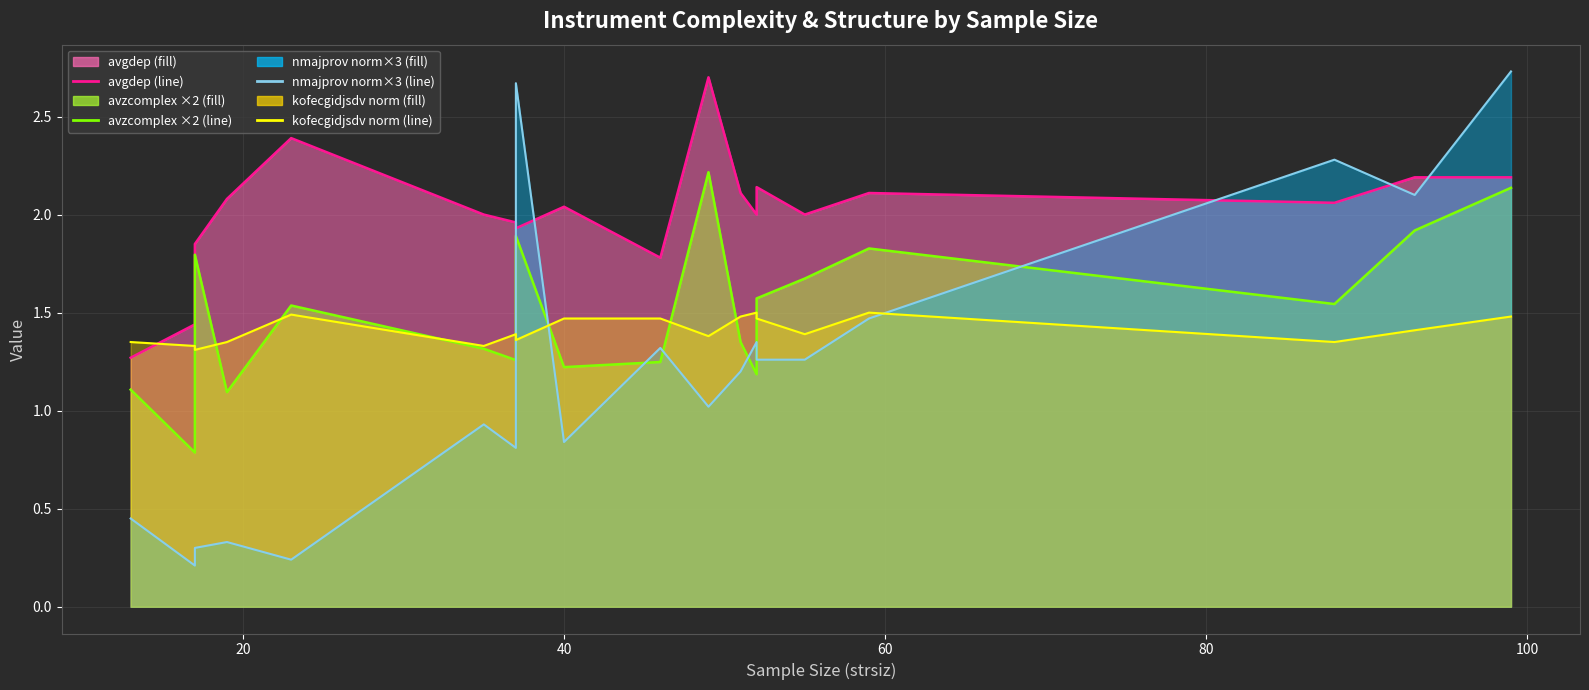

What is the lowest value of the avgdep mean series?

1.3